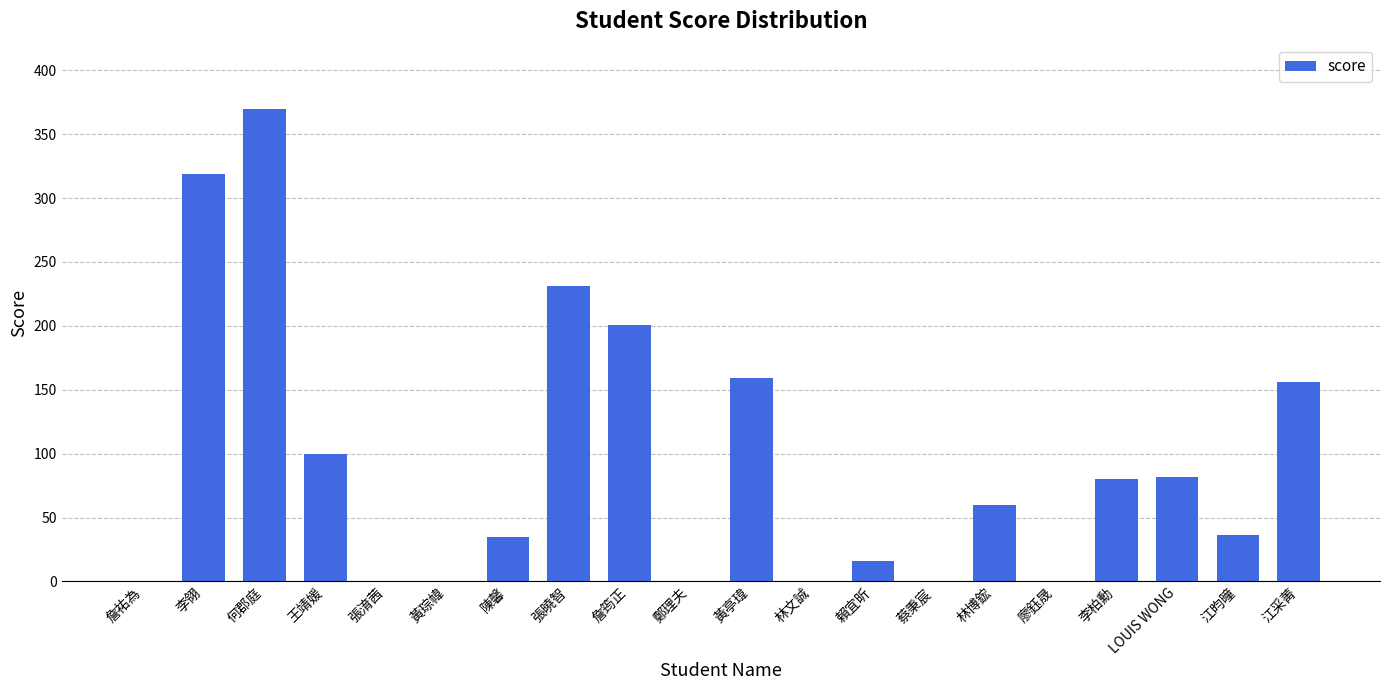

The chart shows a value of 370 at 何郡庭. True or false?

True